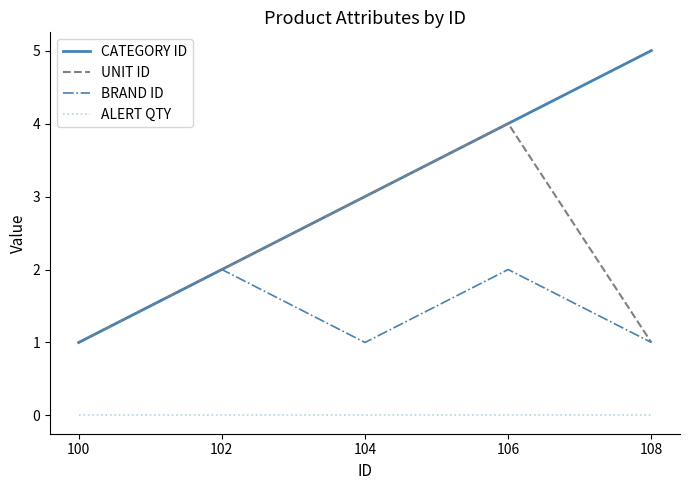

What is the approximate value of CATEGORY ID at 106?

4